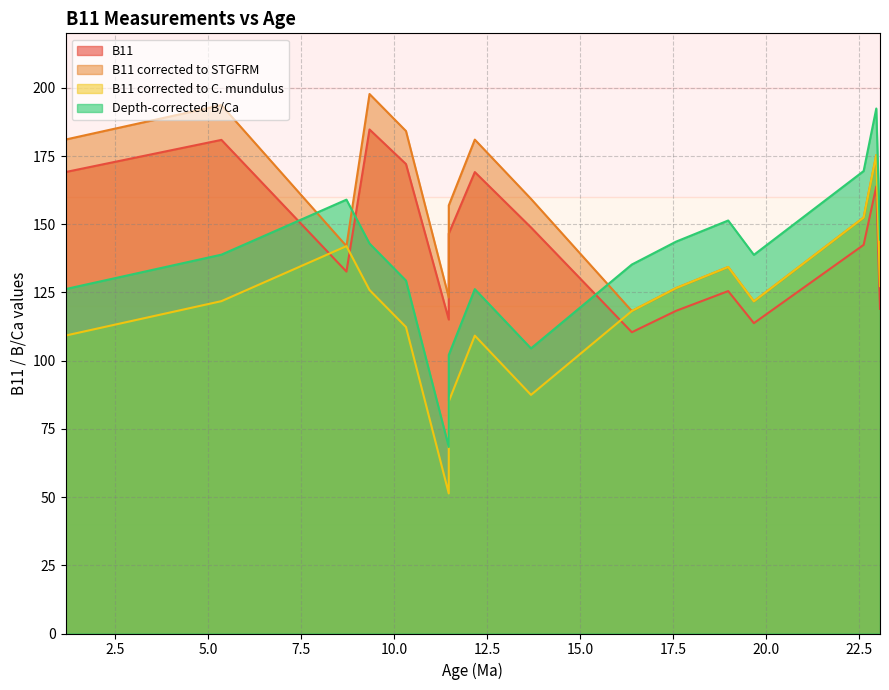

What is the approximate value of B11 at 9.34?

184.8